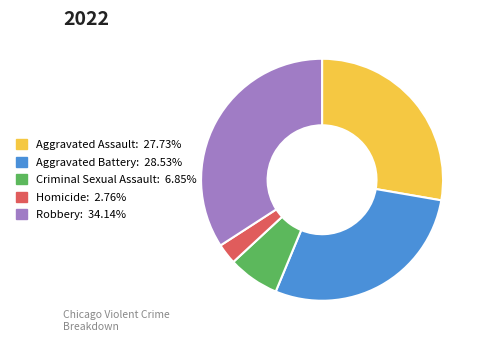

Rank the categories by value from lowest to highest.

Homicide, Criminal Sexual Assault, Aggravated Assault, Aggravated Battery, Robbery